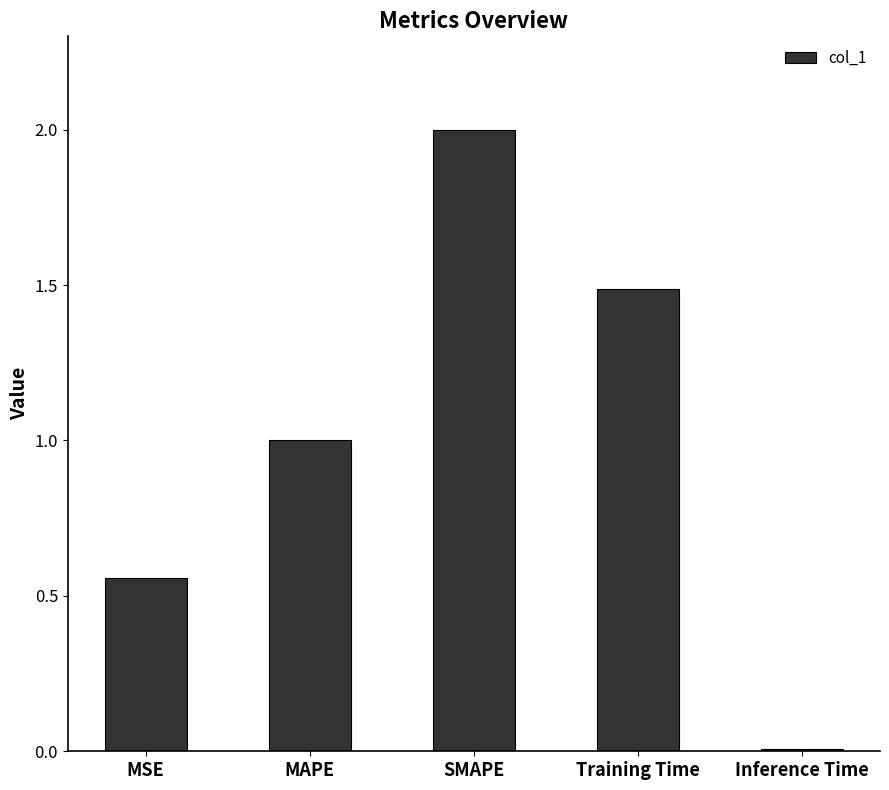

Where is the data nearest to the value 1?

MAPE